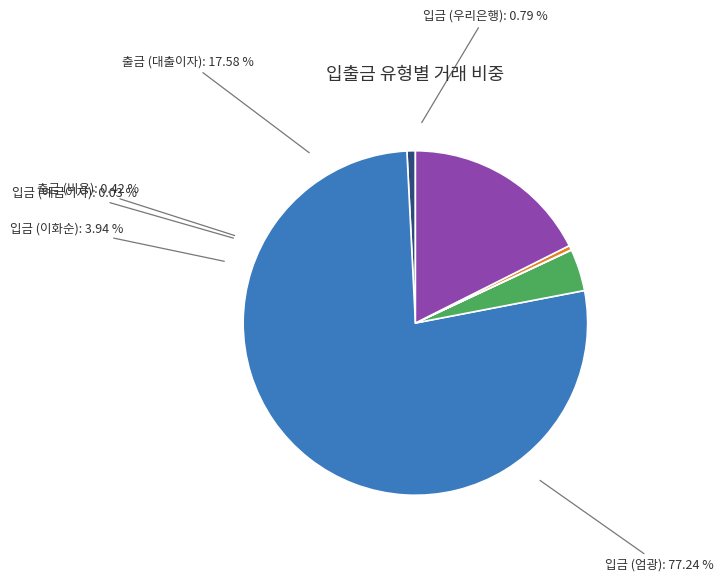

Is the sum of 입금 (엄광) and 출금 (대출원금) greater than half?

Yes